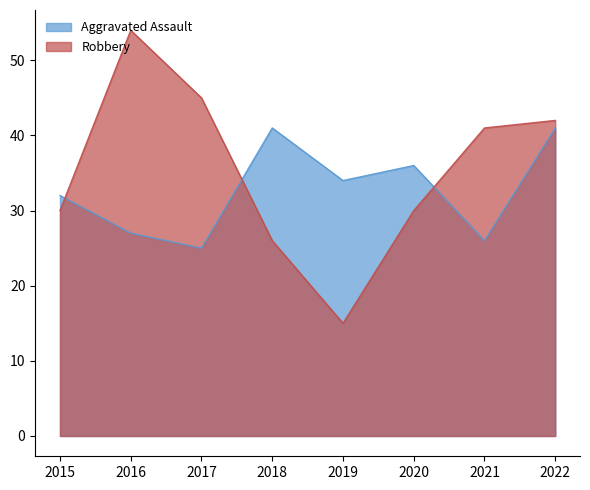

True or false: Aggravated Assault and Robbery cross at least once.

True